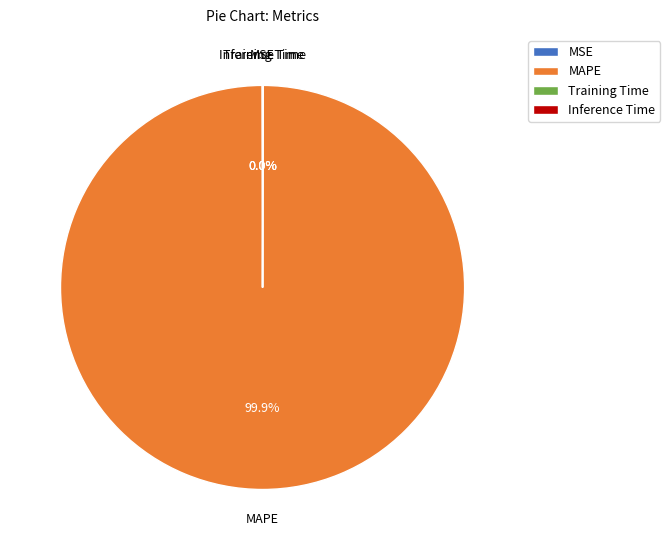

Does any single category account for the majority?

Yes